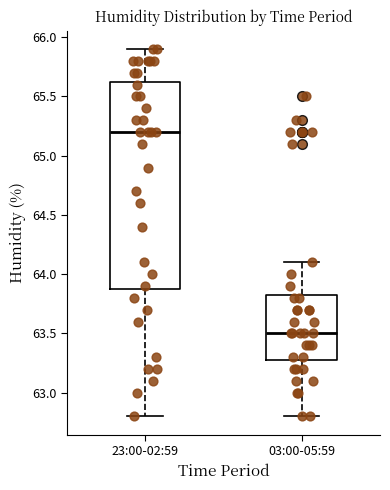

Which box's median line is the lowest?

03:00-05:59